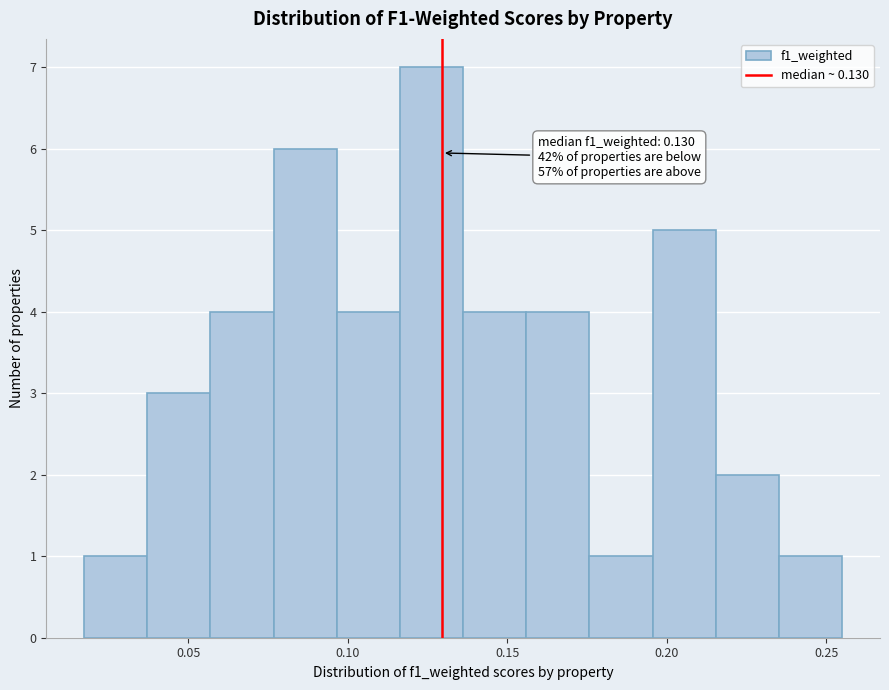

Read against the x-axis, roughly where is the centre of the tallest bar?

0.125